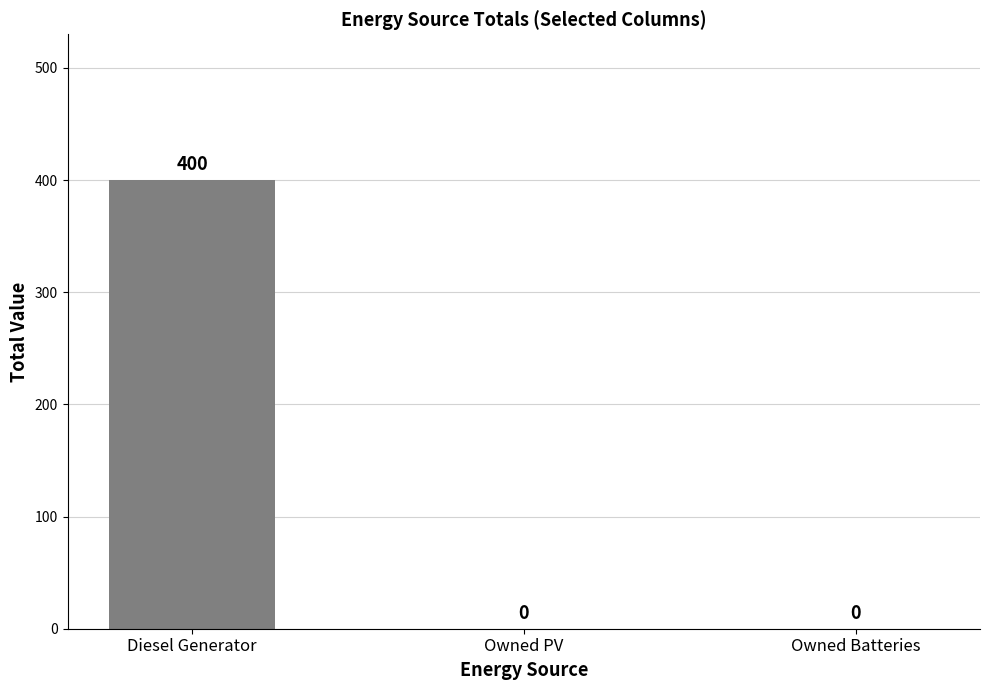

What is the change in value from Diesel Generator to Owned Batteries?

-400